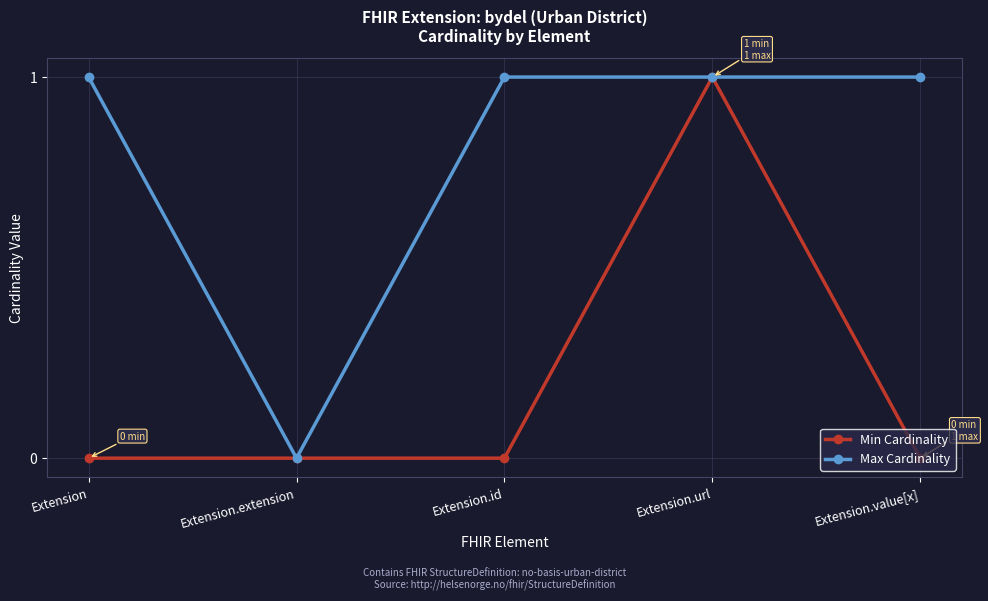

Which series has the largest total across all categories?

Max Cardinality